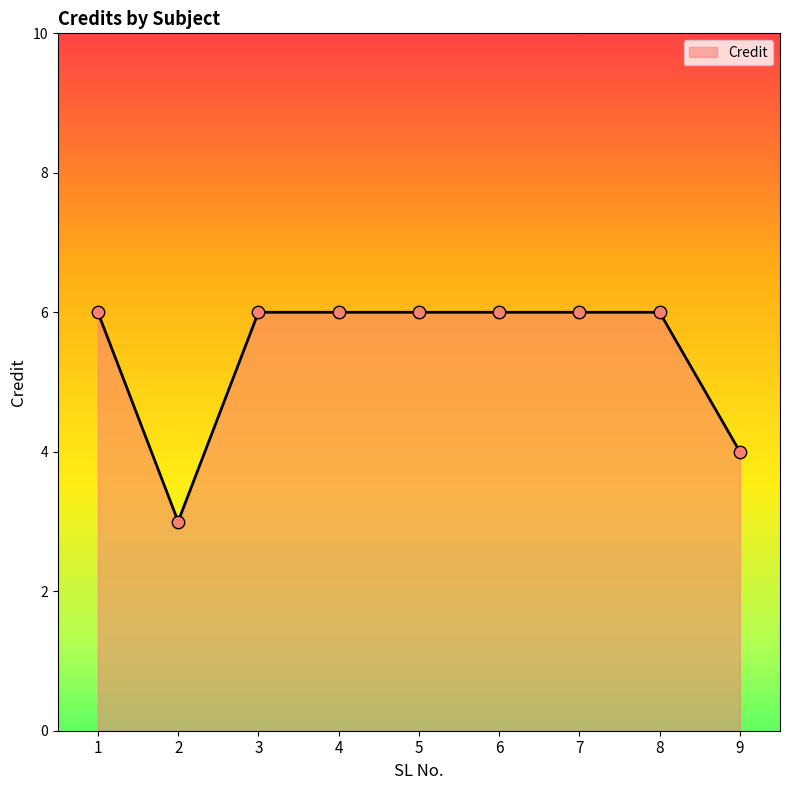

Approximately how many times larger is the value at 3 compared to 1?

1.0